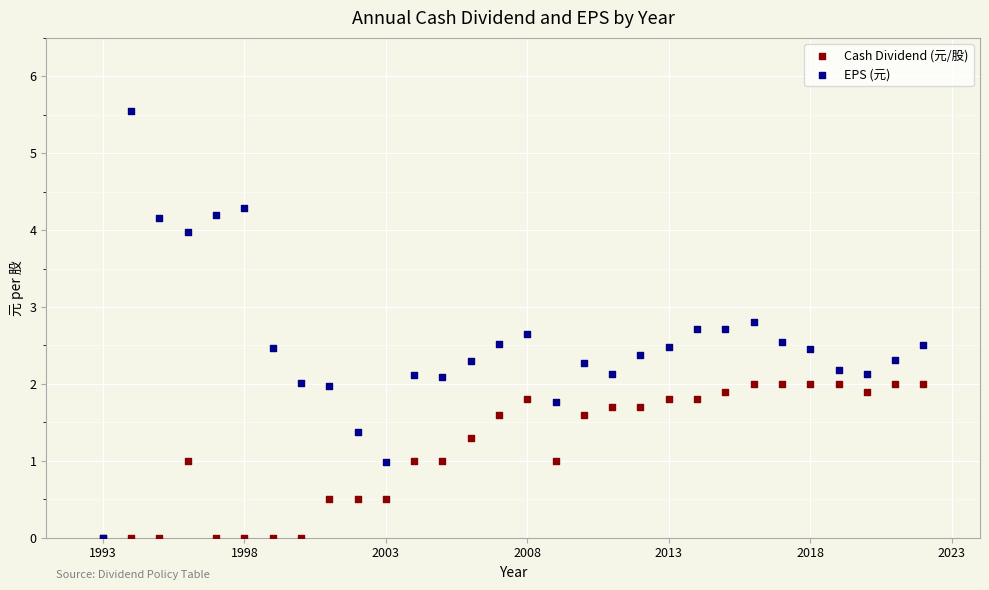

What are all the series names shown in the legend?

Cash Dividend (元/股), EPS (元)